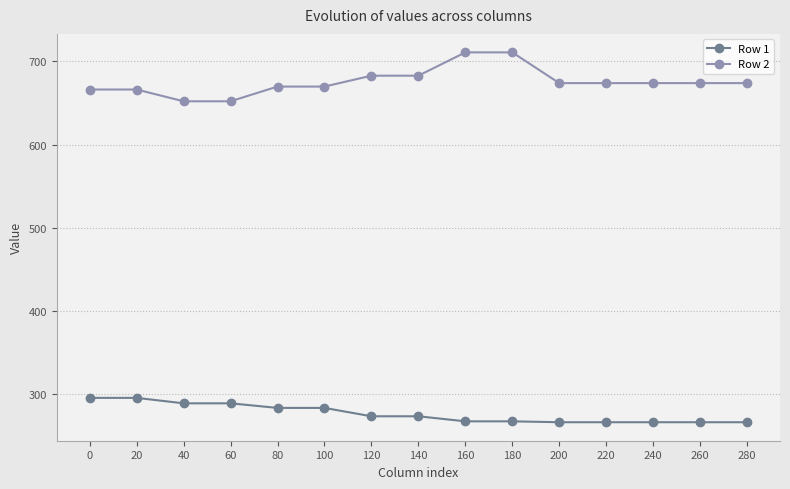

What is the value of the Row 2 point at the 14th from the left?

674.0